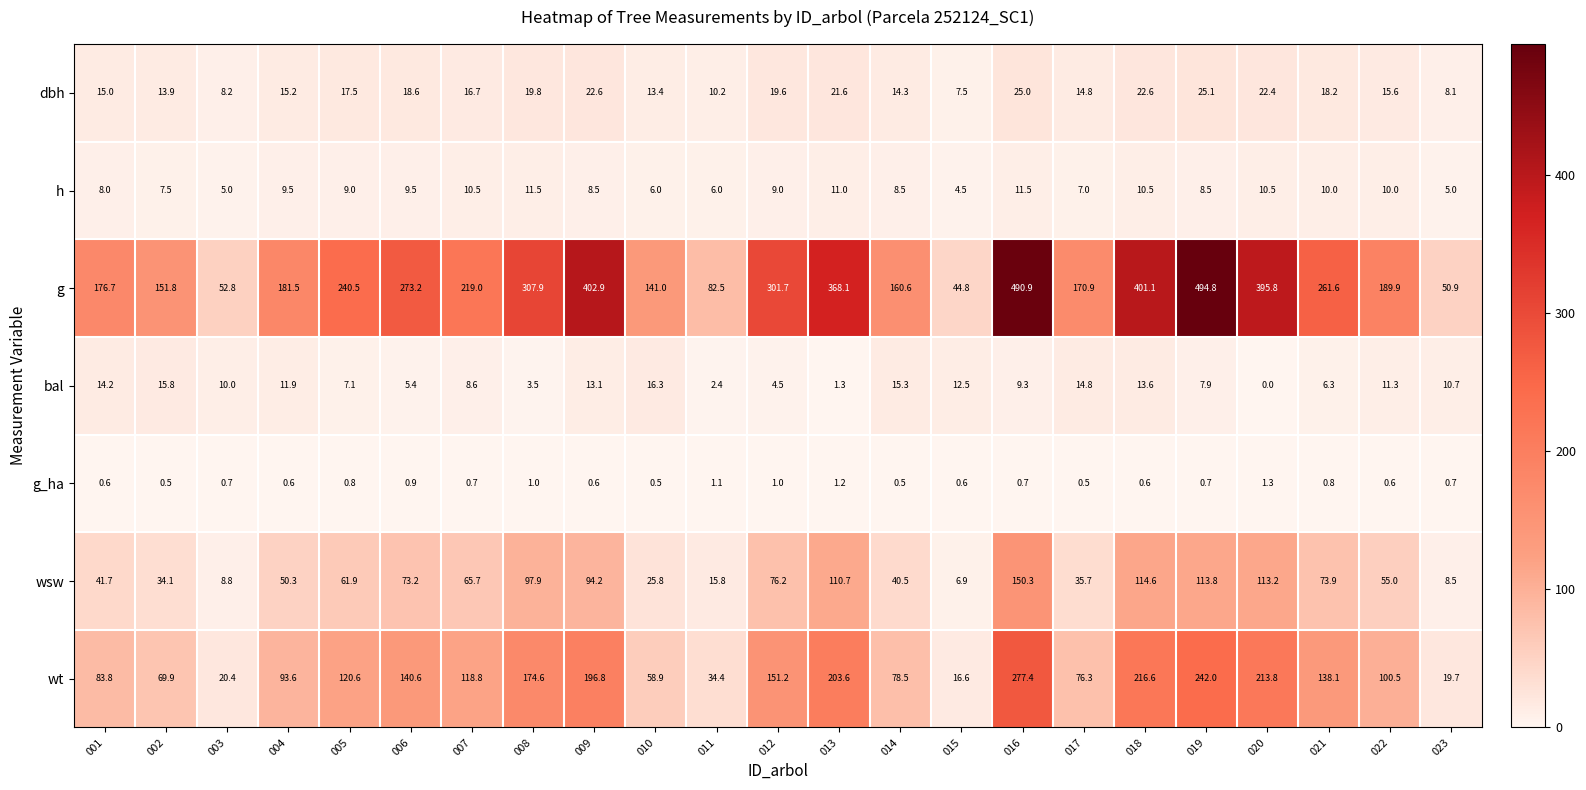

Which category has the highest value across all series?

019